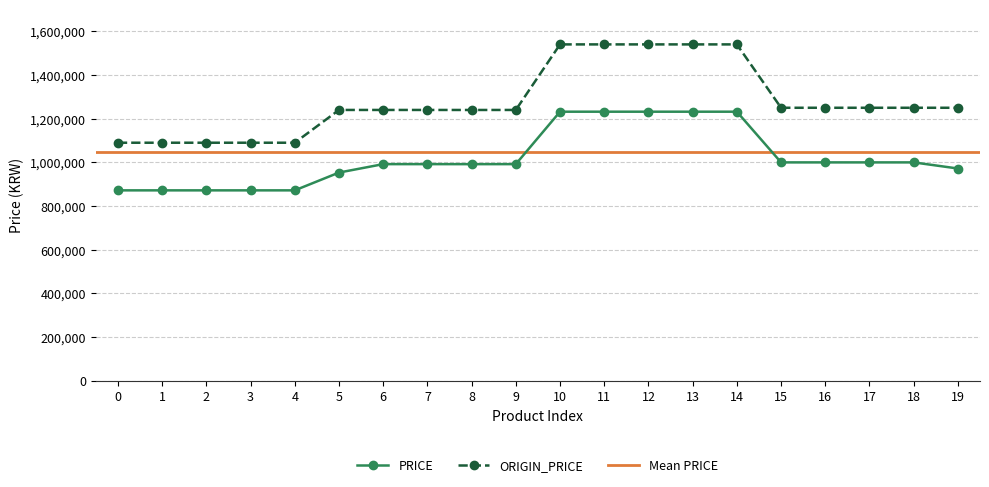

True or false: PRICE and ORIGIN_PRICE cross at least once.

False